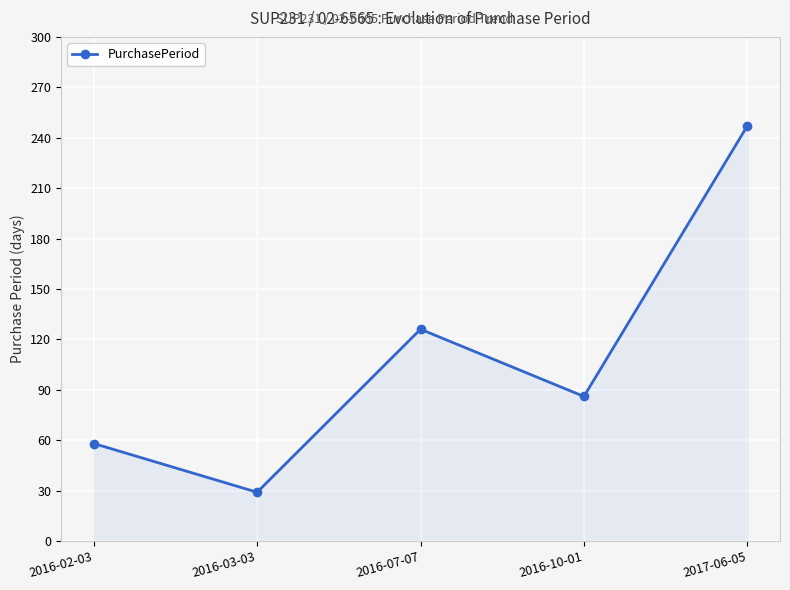

Count the number of data series in this chart.

1